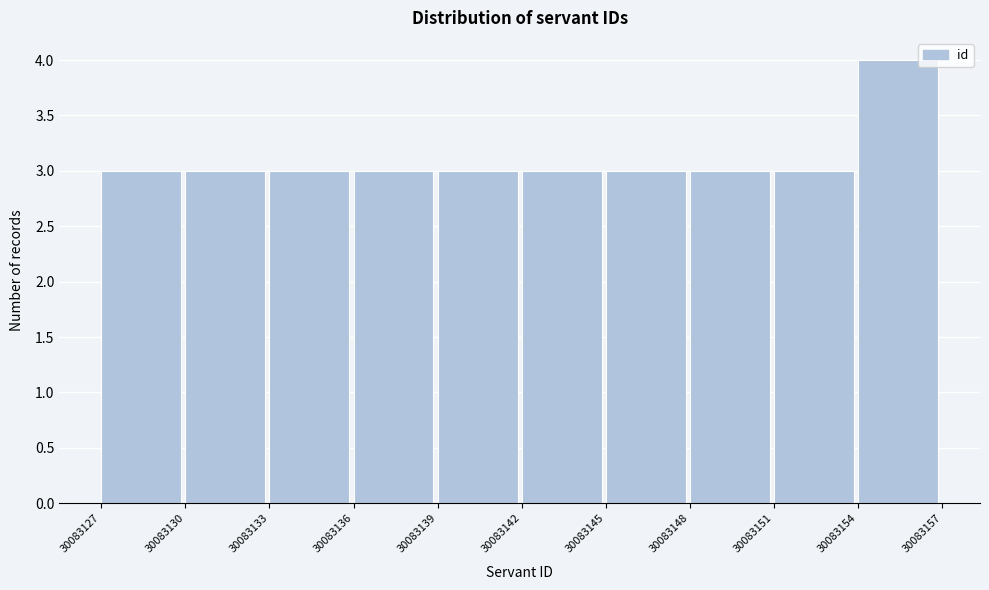

Over which range of the x-axis is the bar tallest?

30083154 to 30083157